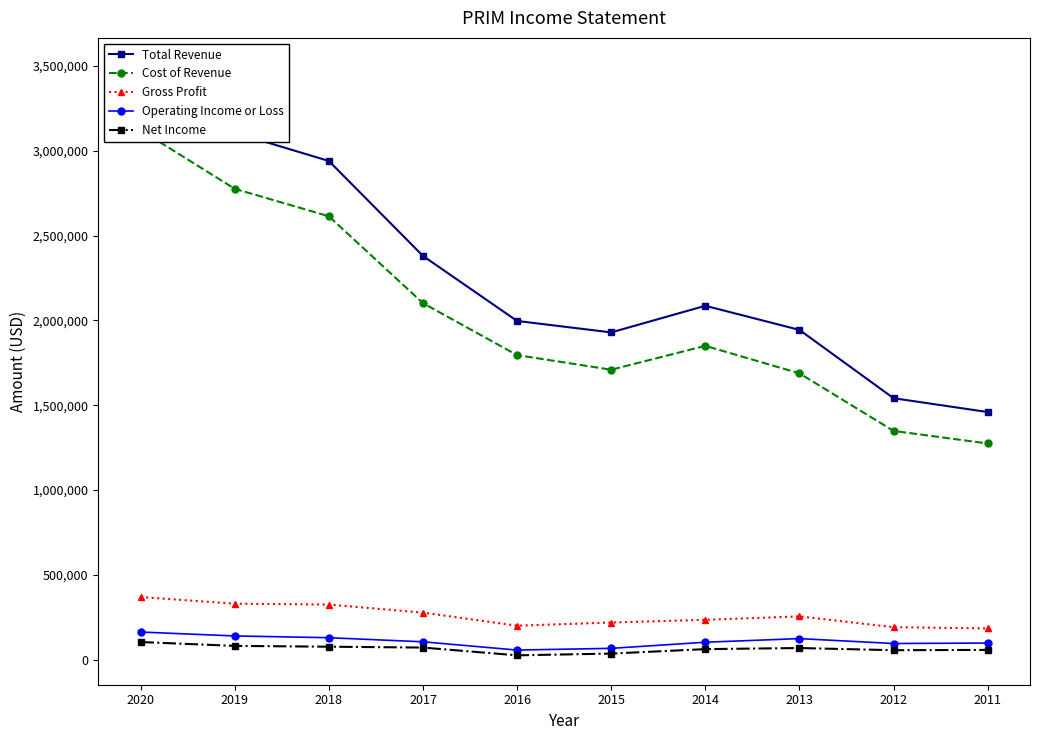

Rank the categories by Total Revenue value from lowest to highest.

2011, 2012, 2015, 2013, 2016, 2014, 2017, 2018, 2019, 2020